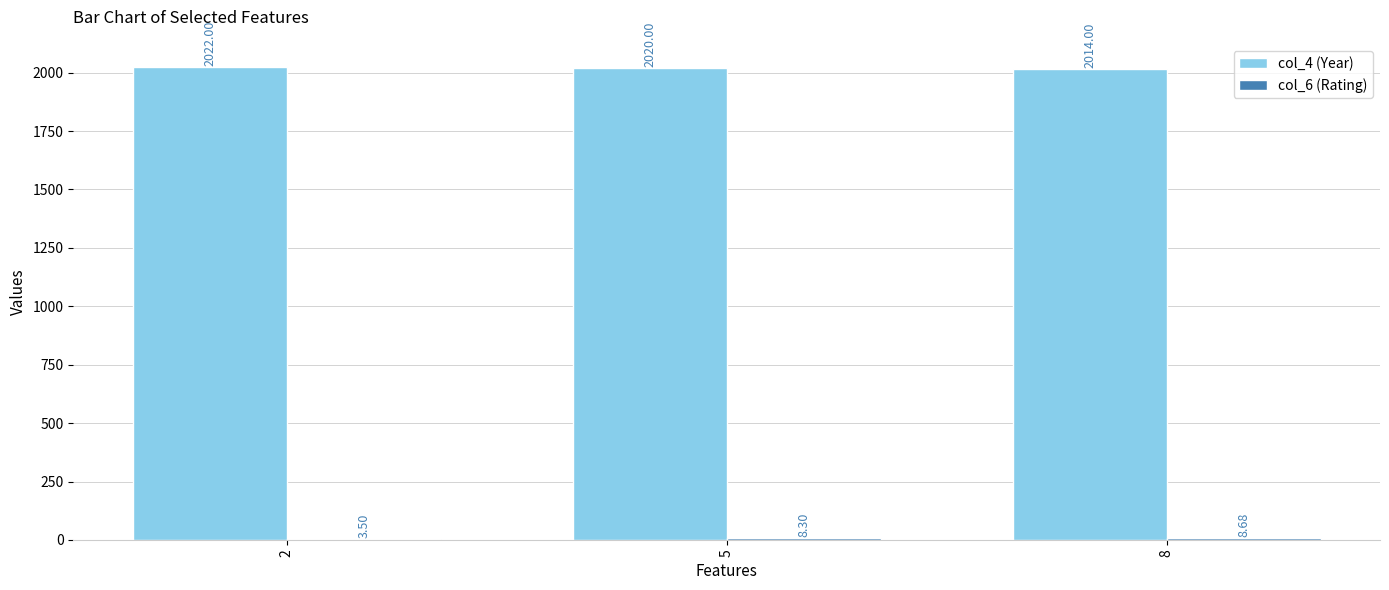

Which series has the largest total across all categories?

col_4 (Year)